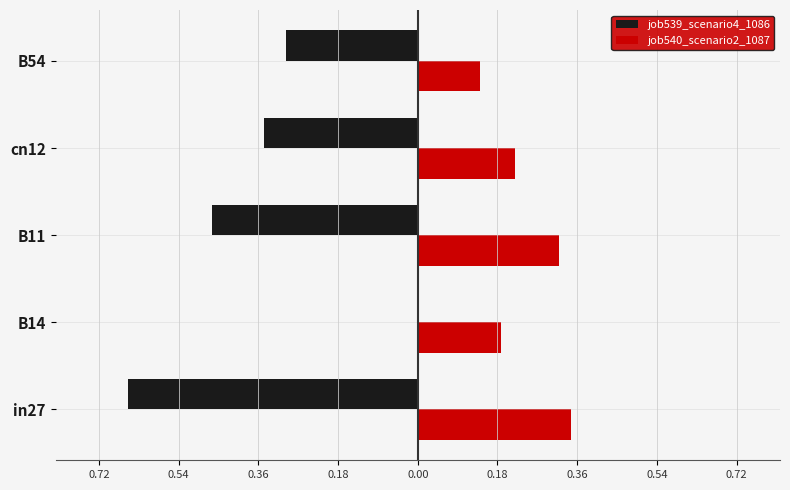

What are all the series names shown in the legend?

job539_scenario4_1086, job540_scenario2_1087